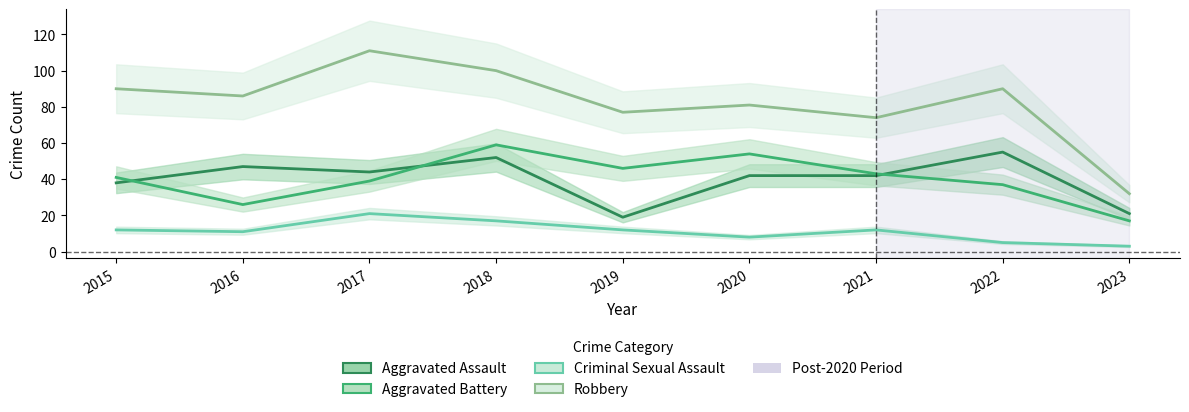

How many series are shown in this chart?

4